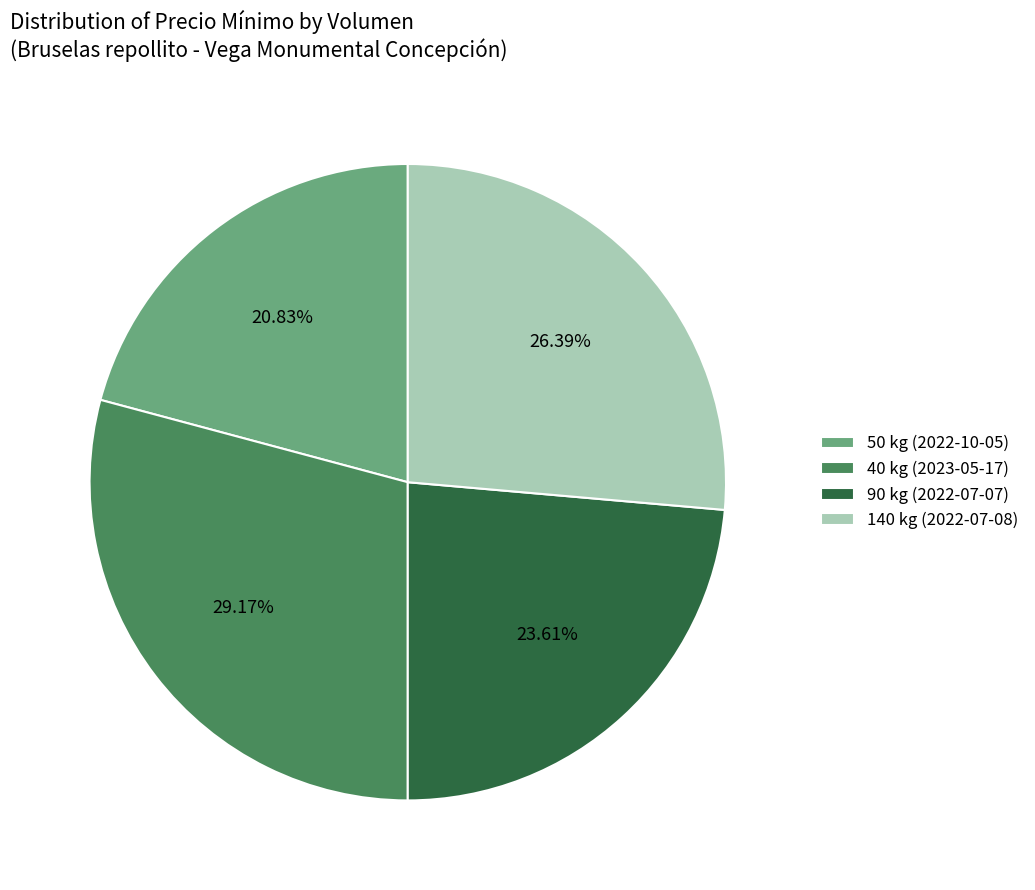

Combined, what portion of the pie is 40 kg (2023-05-17) and 90 kg (2022-07-07)?

52.8%